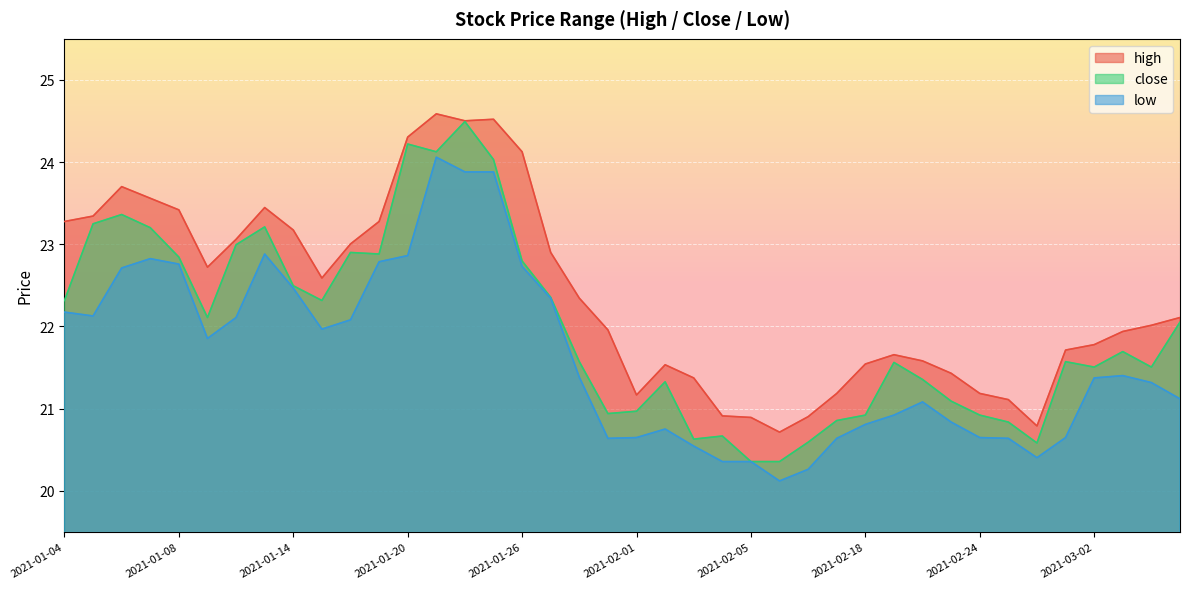

What is the greatest value displayed?

24.6